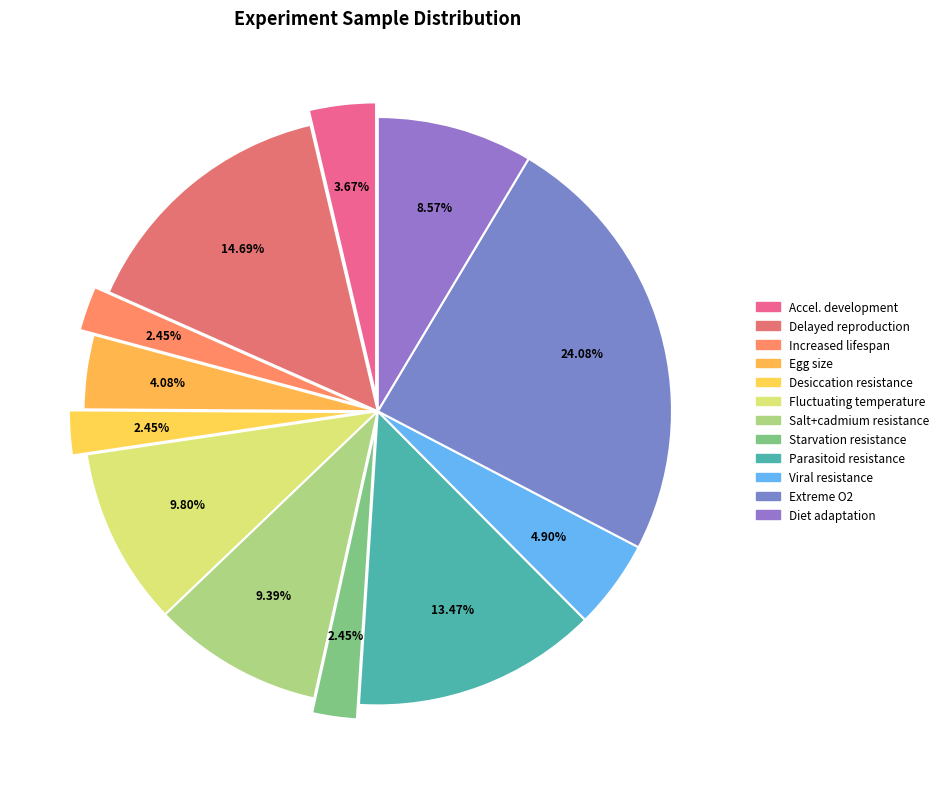

Count the number of slices in the pie.

12